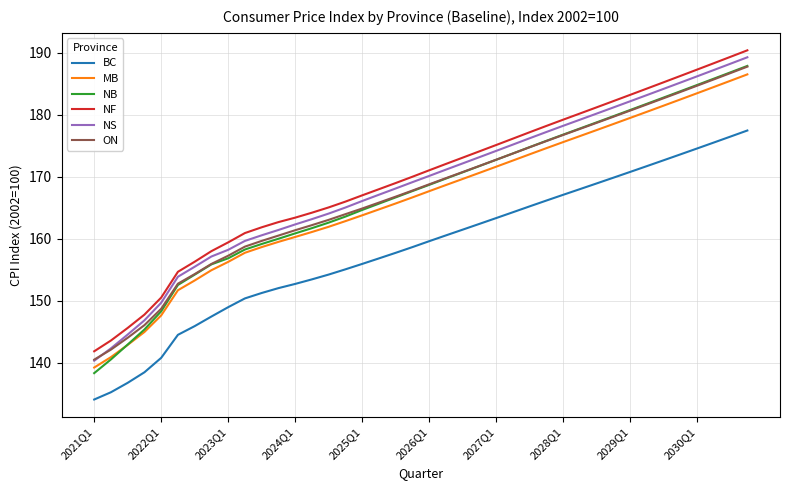

True or false: NB has more than 1 points higher than both neighbors.

False